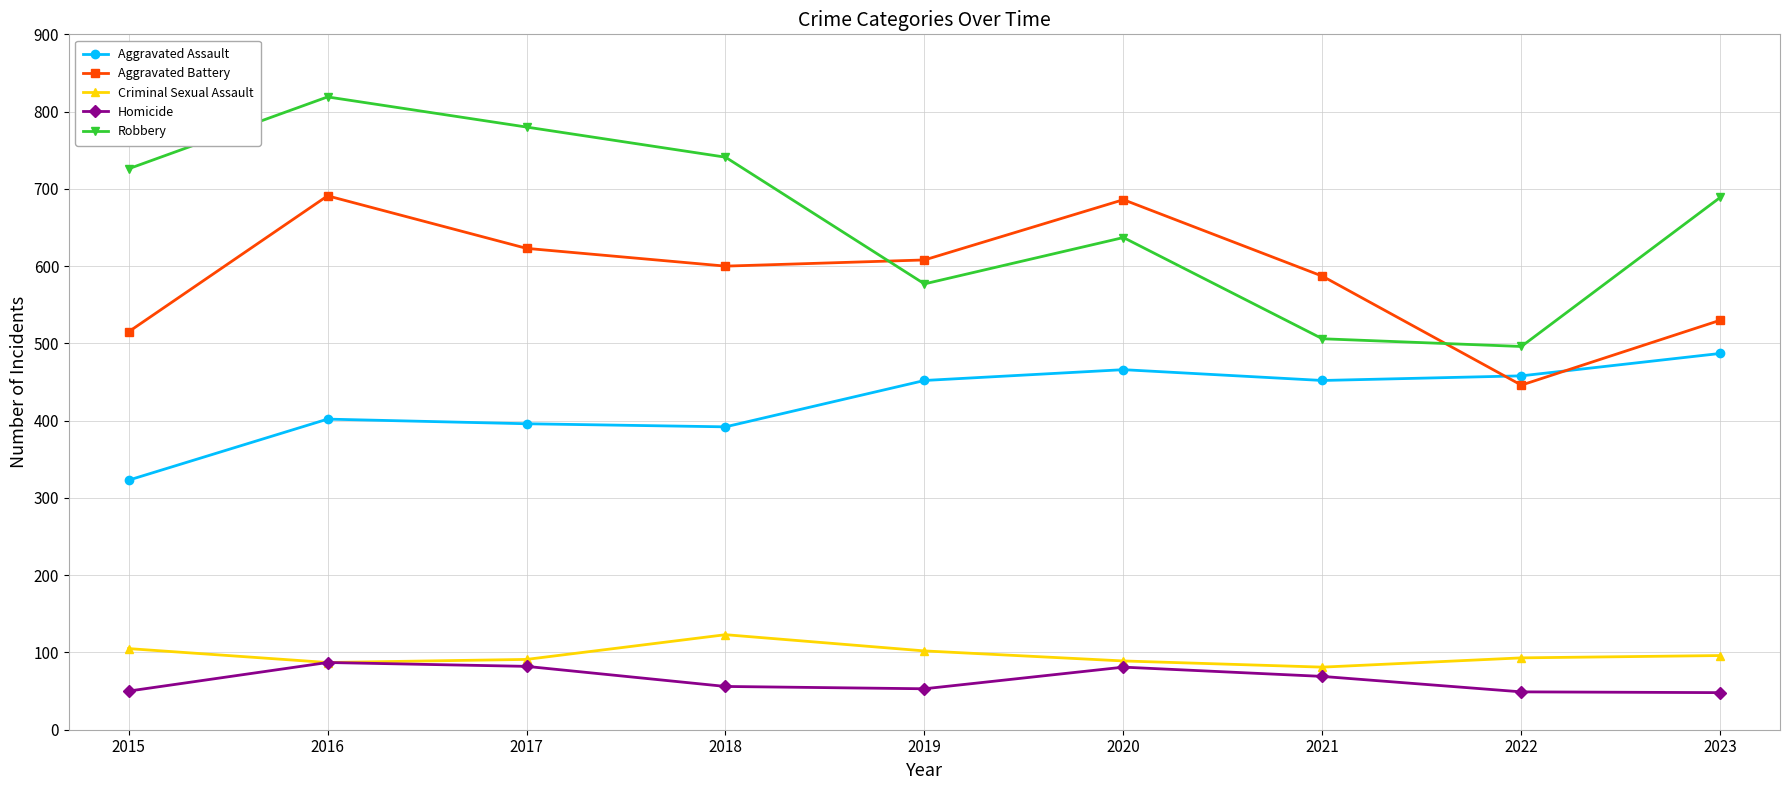

Between 2016 and 2021, which series saw the biggest shift?

Robbery